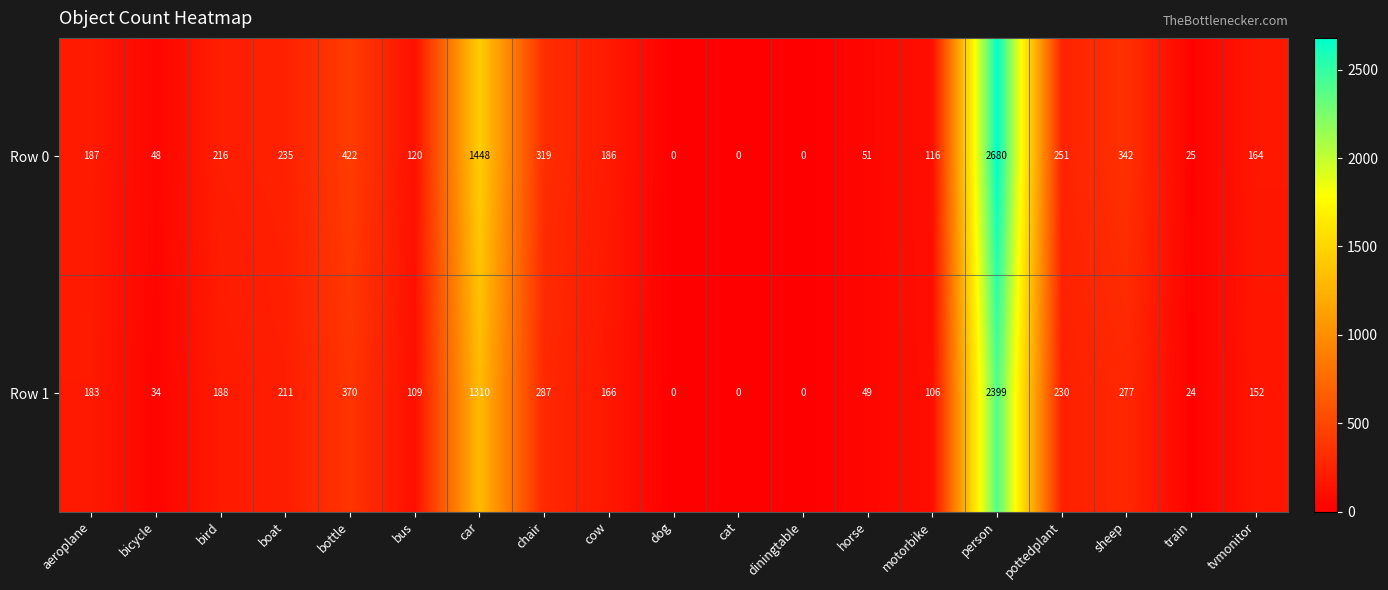

Rank the series by their maximum value, from highest to lowest.

Row 0, Row 1